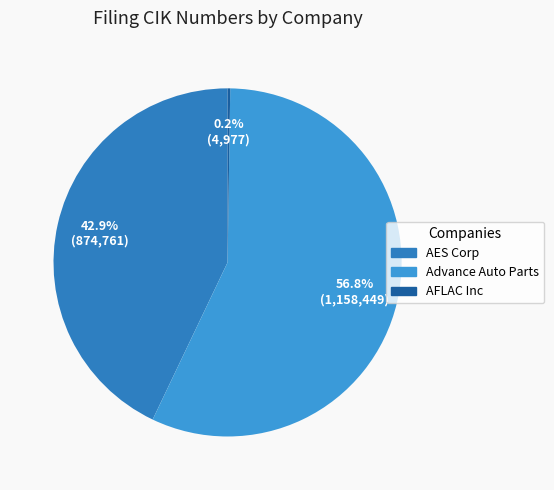

To the nearest percent, what is the difference between the largest and smallest slice percentages?

57%